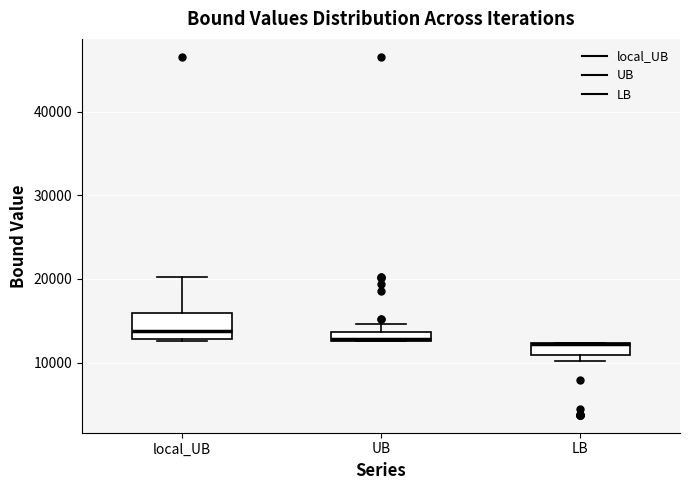

Where does the upper whisker of the box for local_UB end on the y-axis? The values are not printed on the chart, so give them approximately, as read against the axis.

20000